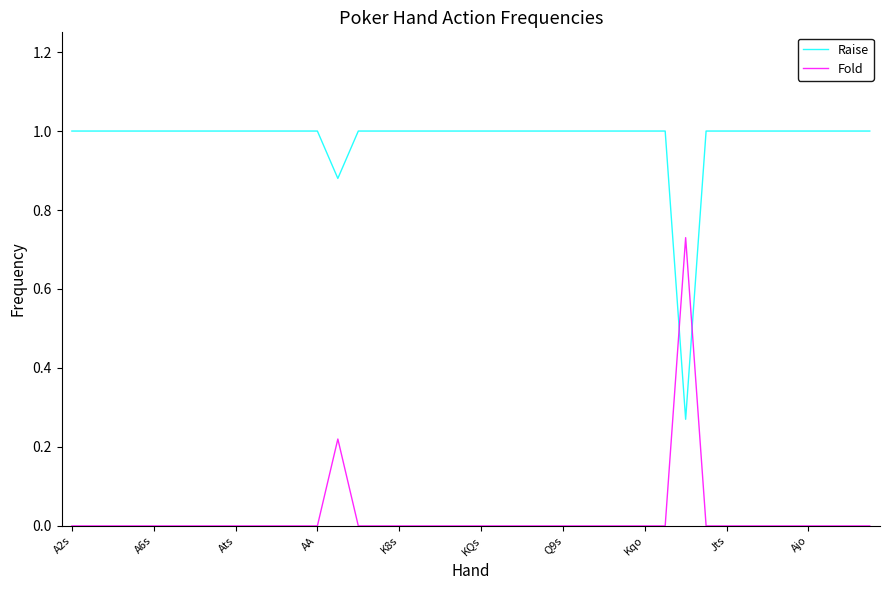

Rank the series by their average value, from lowest to highest.

Fold, Raise